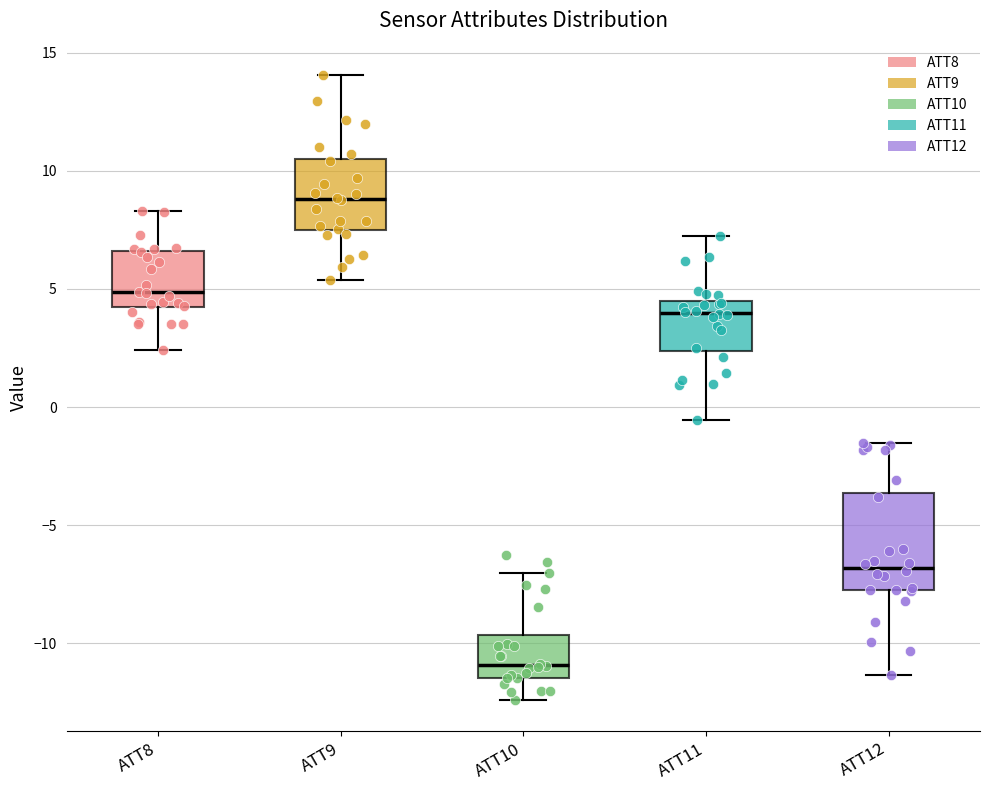

Where is the lower edge of the box for ATT11 on the y-axis? The values are not printed on the chart, so give them approximately, as read against the axis.

2.5